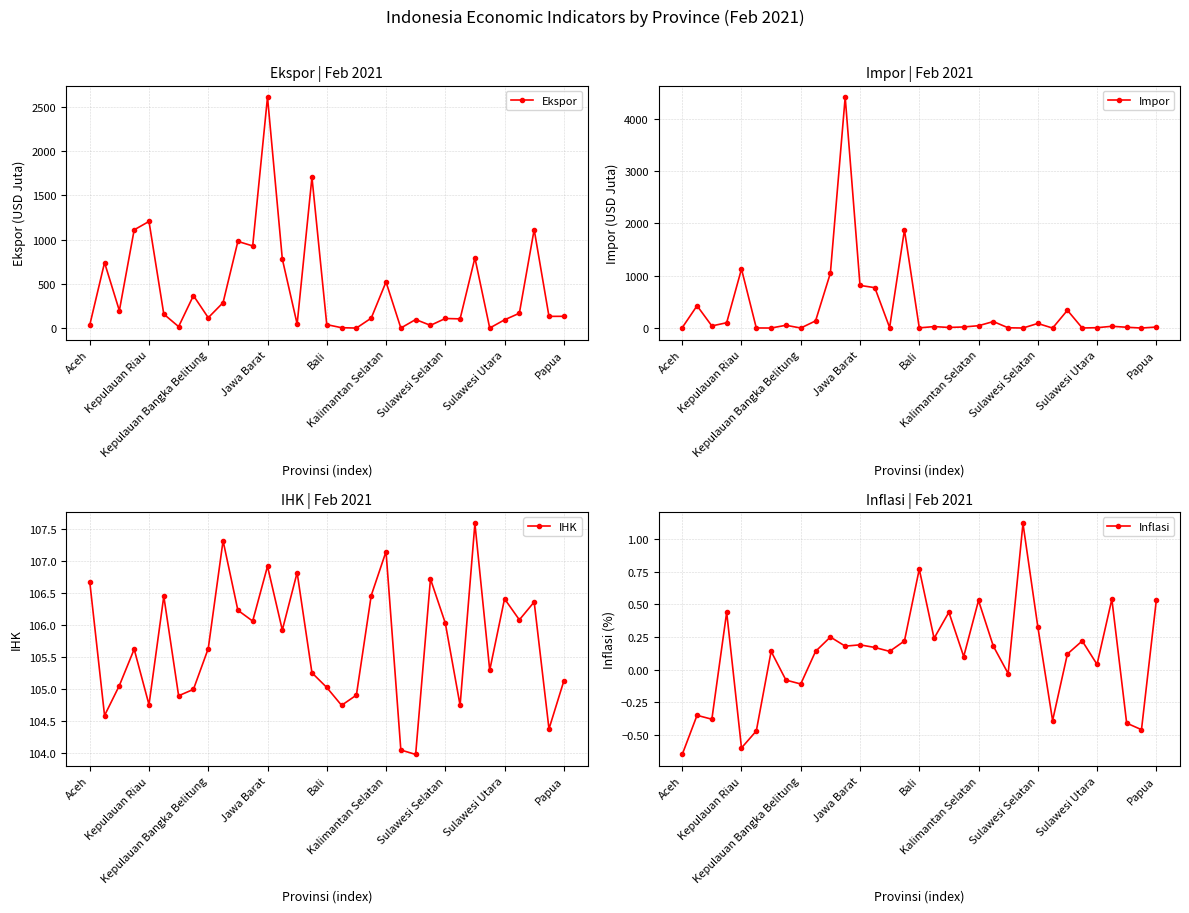

What is the sum of all Inflasi values?

3.1